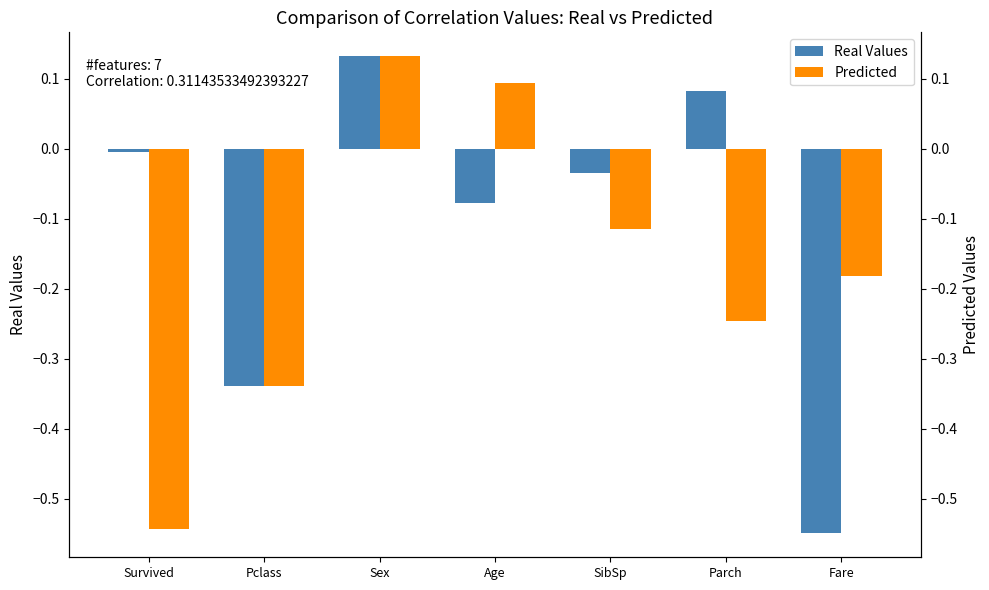

What is the label of the 1st bar from the left?

Survived